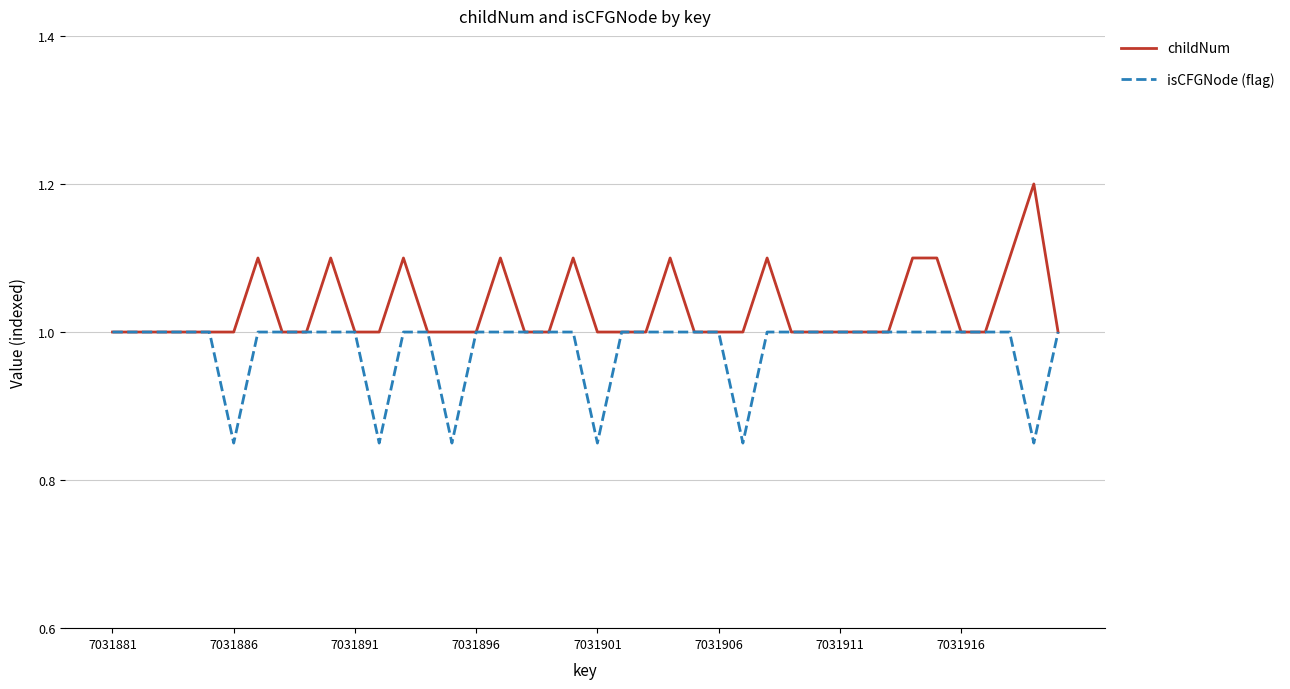

What is the maximum value shown in the chart?

1.2